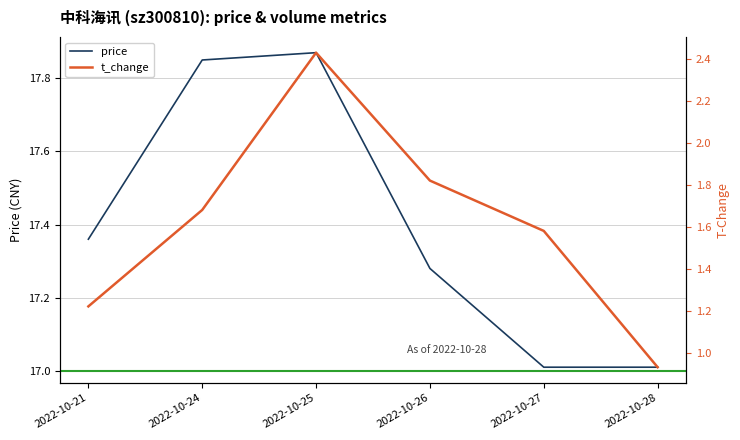

What is the lowest value of the price series?

17.0